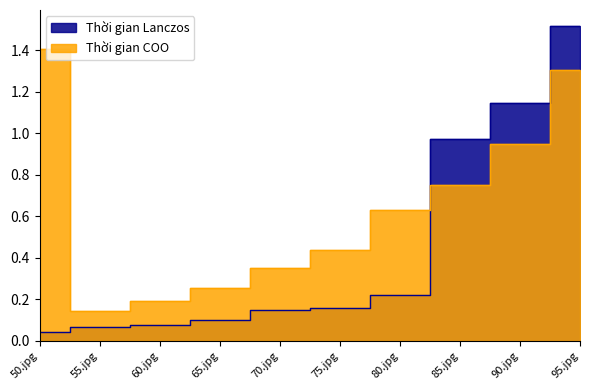

At which label does Thời gian COO reach its peak?

50.jpg